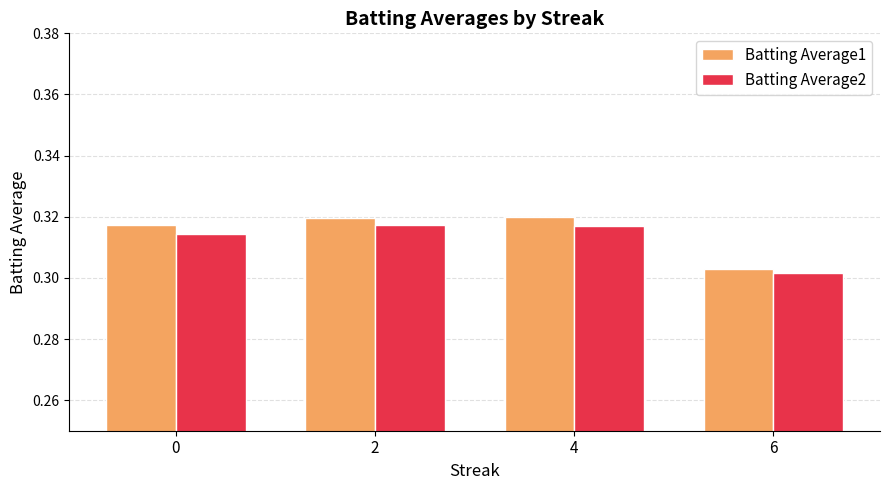

The value of Batting Average2 at 4 is 0.1. True or false?

False